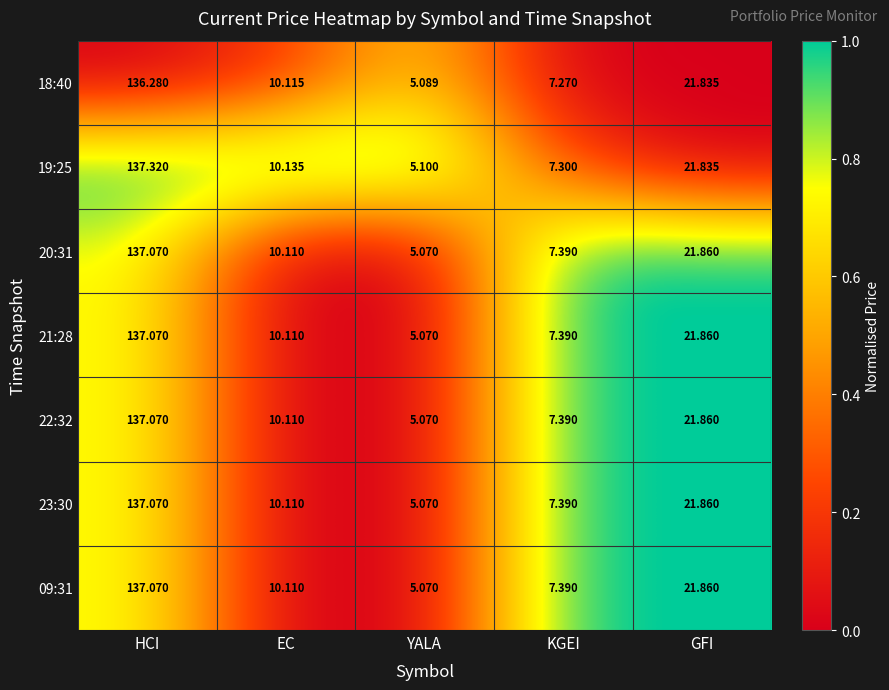

At which category does the chart reach its peak across all series?

HCI